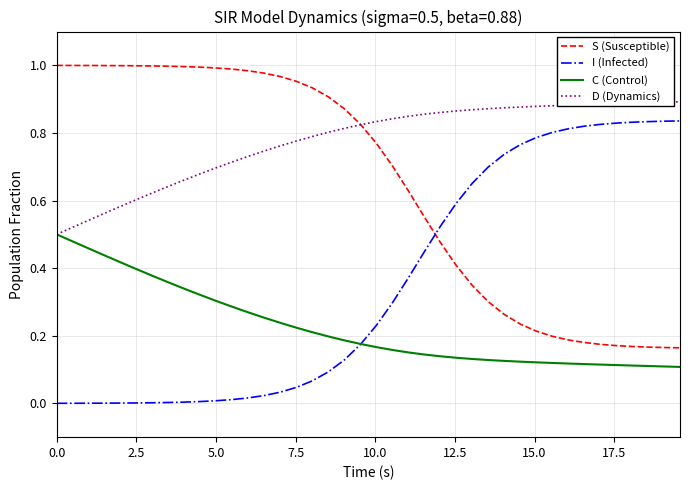

True or false: I (Infected) and S (Susceptible) cross at least once.

True